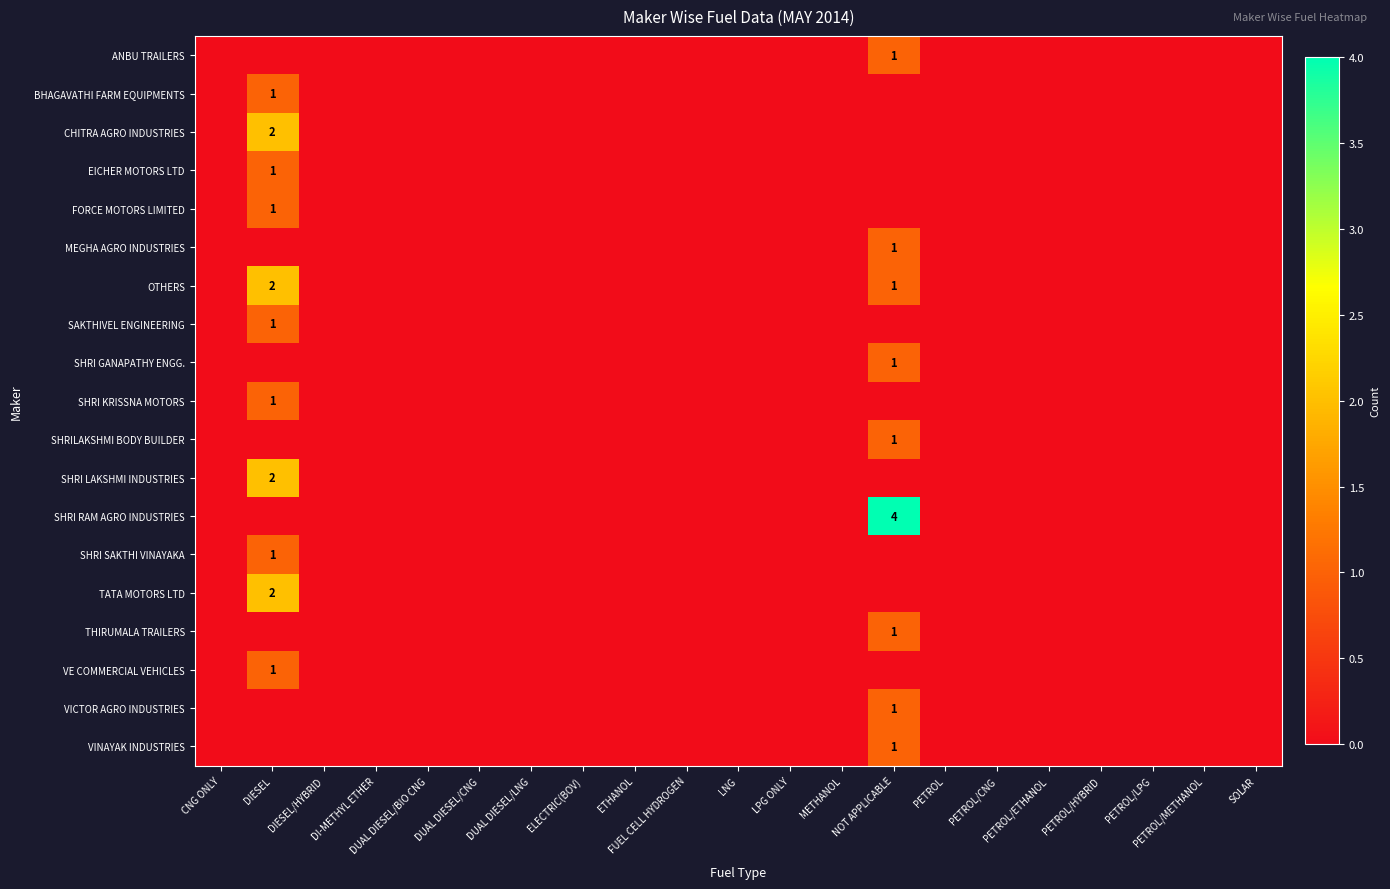

What is the difference between the maximum and minimum values in the OTHERS series?

2